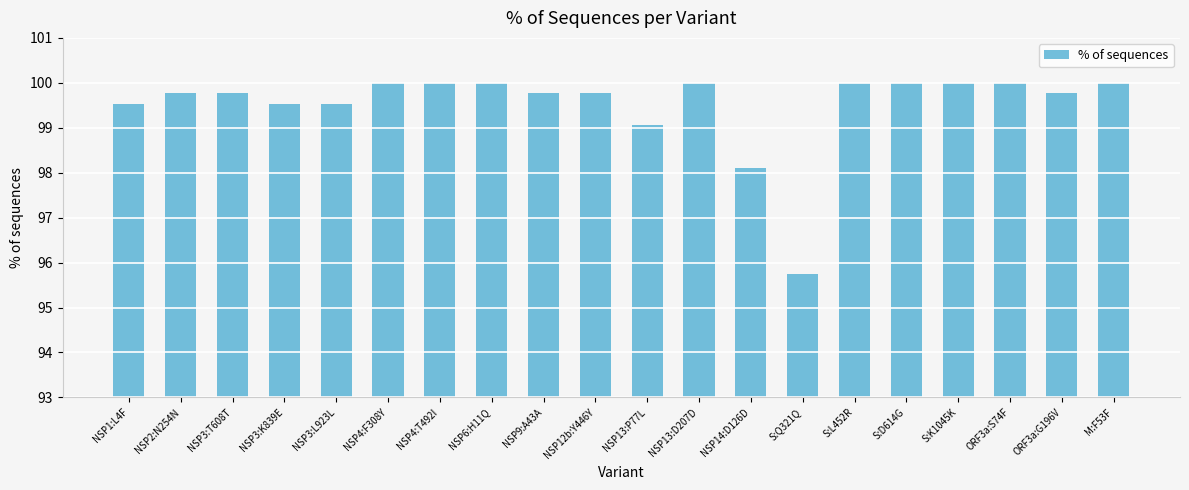

What is the sum of all values?

1990.3